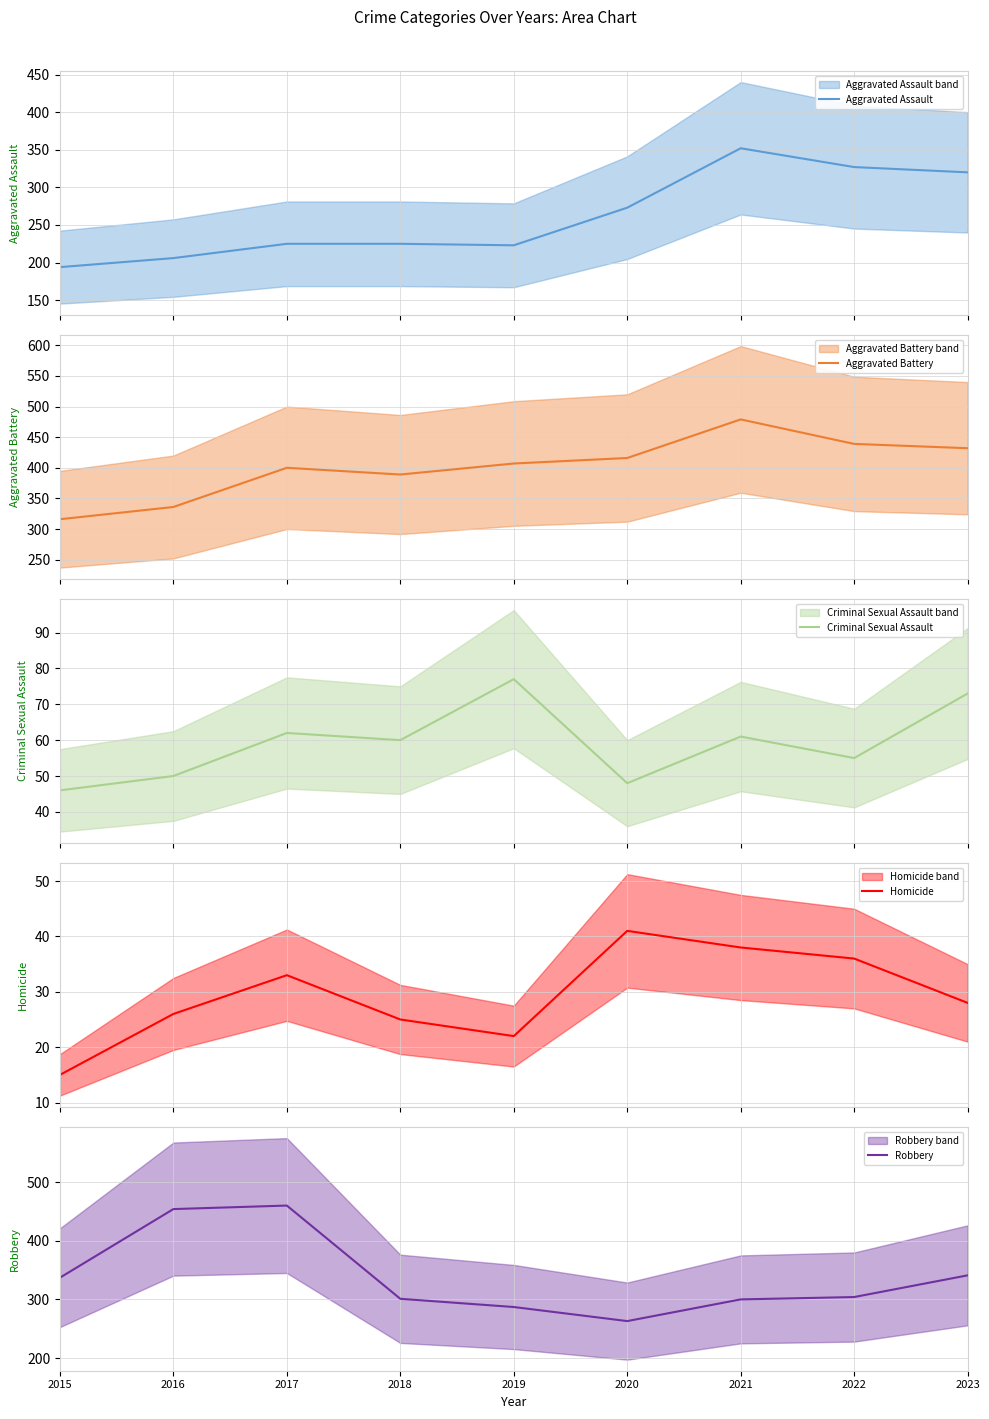

True or false: Homicide and Aggravated Assault cross at least once.

False